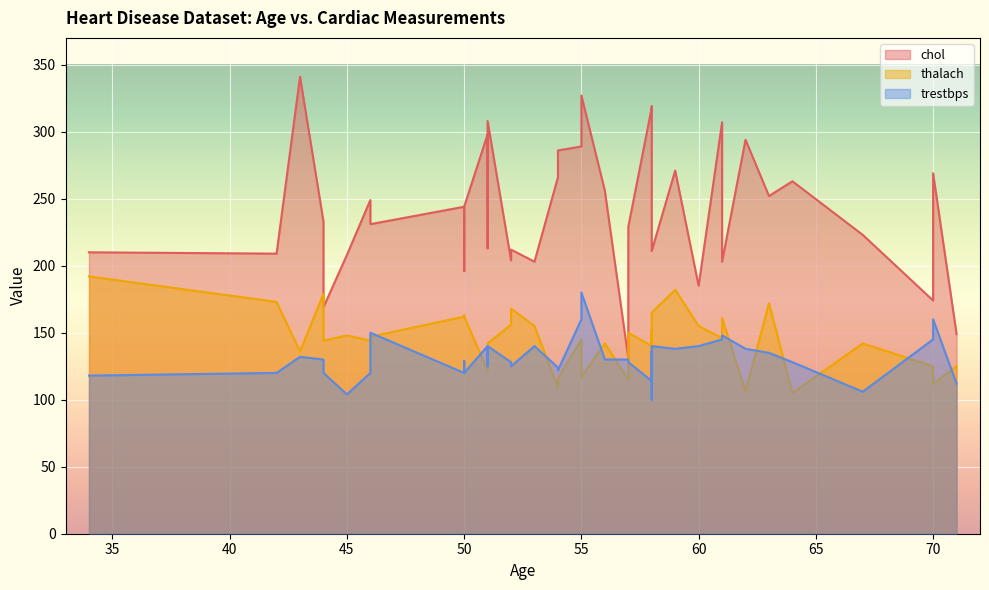

Which label corresponds to the largest value in the chart?

43